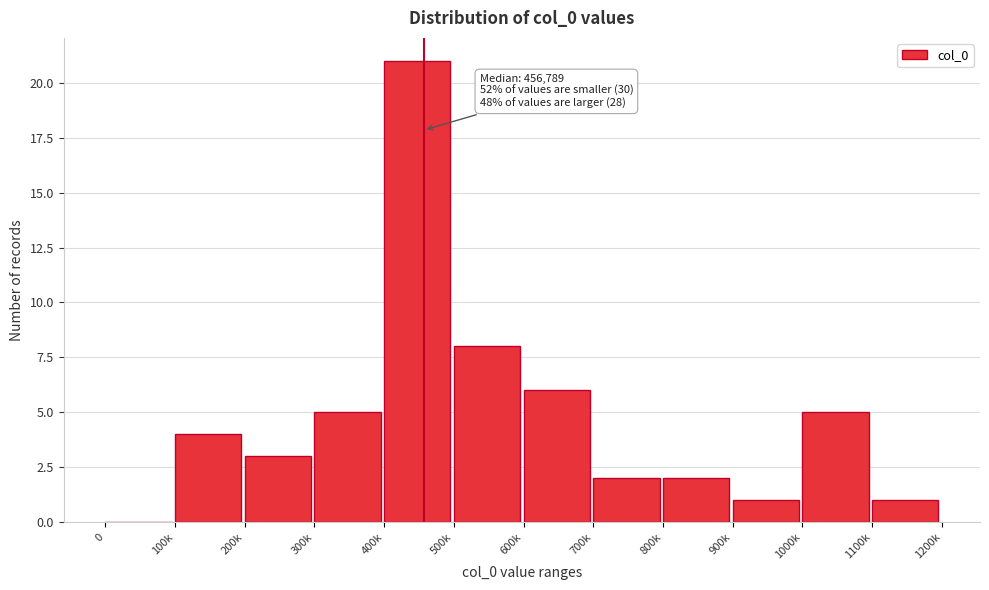

Reading left to right, what are all the values shown in this chart?

0=0	100k=4	200k=3	300k=5	400k=21	500k=8	600k=6	700k=2	800k=2	900k=1	1000k=5	1100k=1